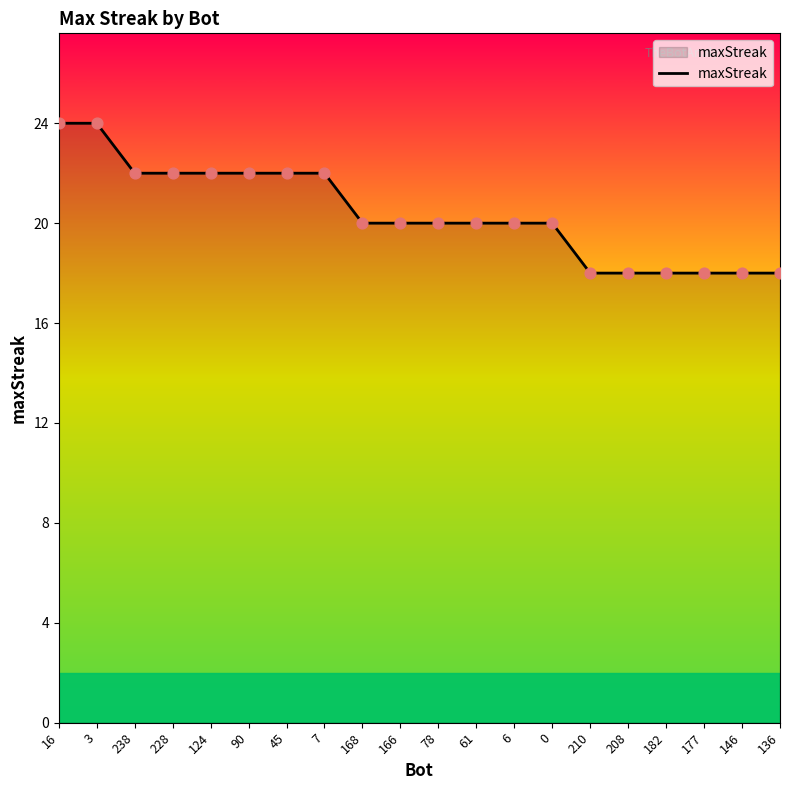

Between 90 and 78, which is larger?

90